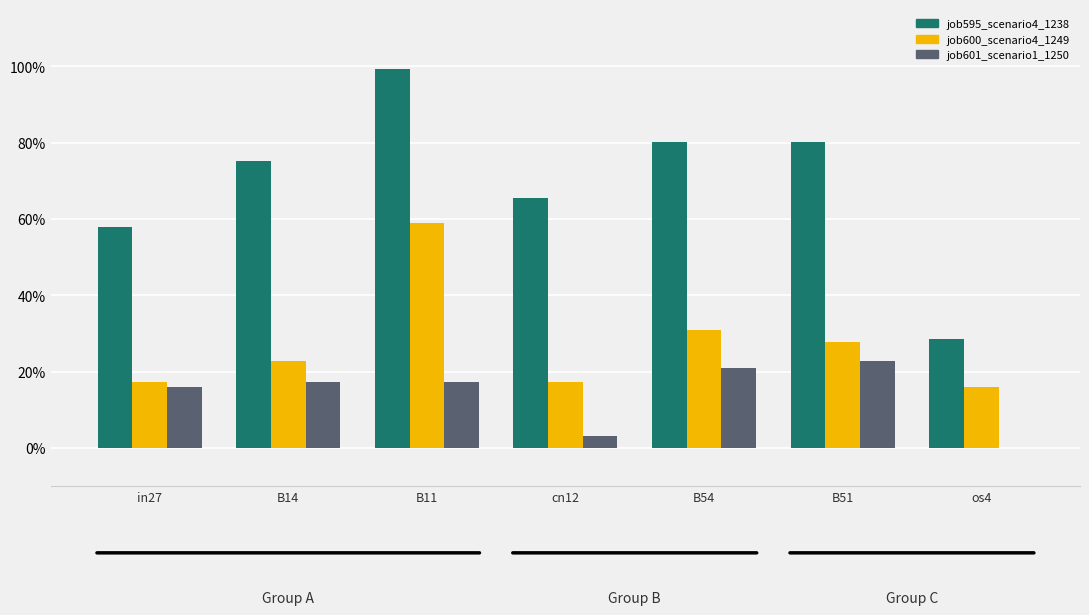

Reading right to left, list all the values displayed in this chart.

job595_scenario4_1238: 0.3	0.8	0.8	0.7	1.0	0.8	0.6
job600_scenario4_1249: 0.2	0.3	0.3	0.2	0.6	0.2	0.2
job601_scenario1_1250: 0.0	0.2	0.2	0.0	0.2	0.2	0.2